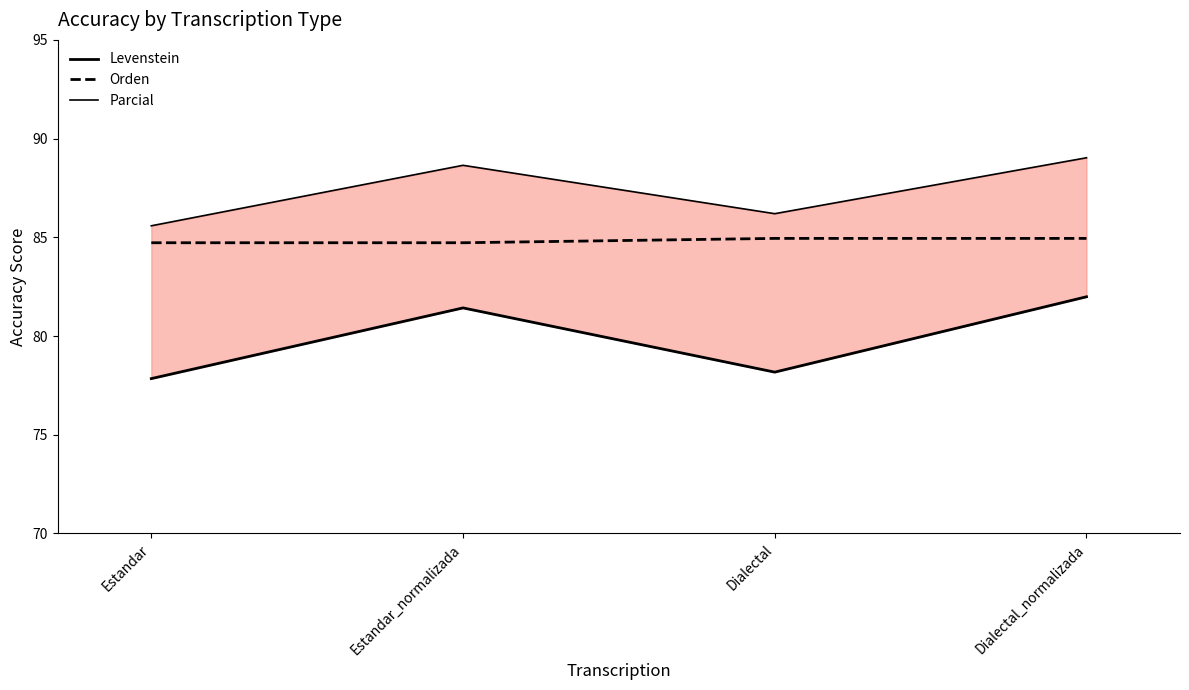

Is the value of Levenstein at Estandar greater than the value of Parcial at Estandar?

No